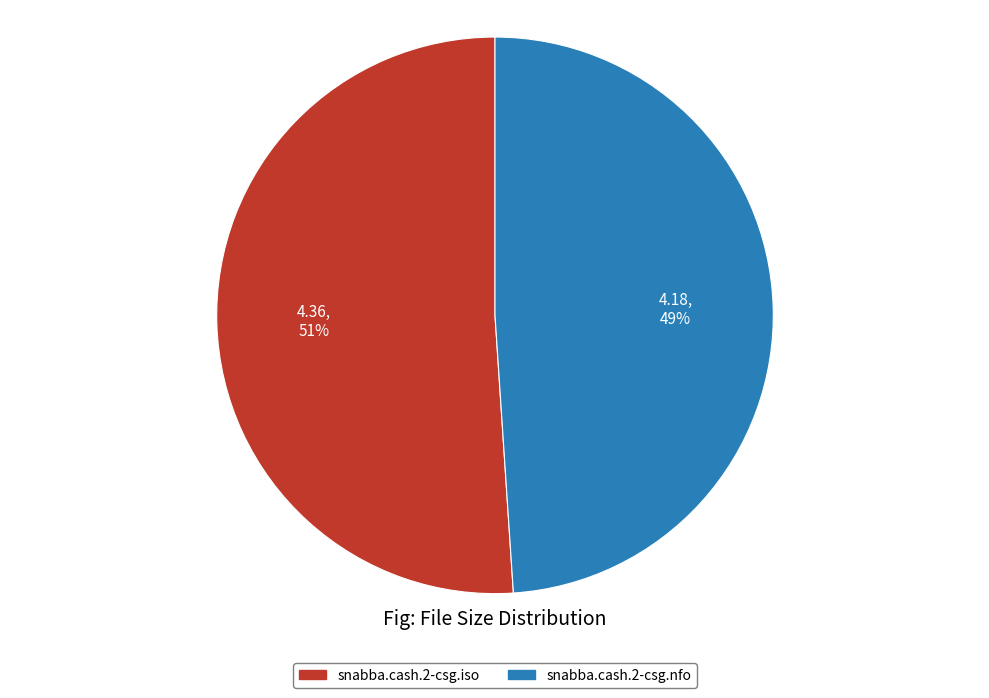

How many segments does this pie chart have?

2